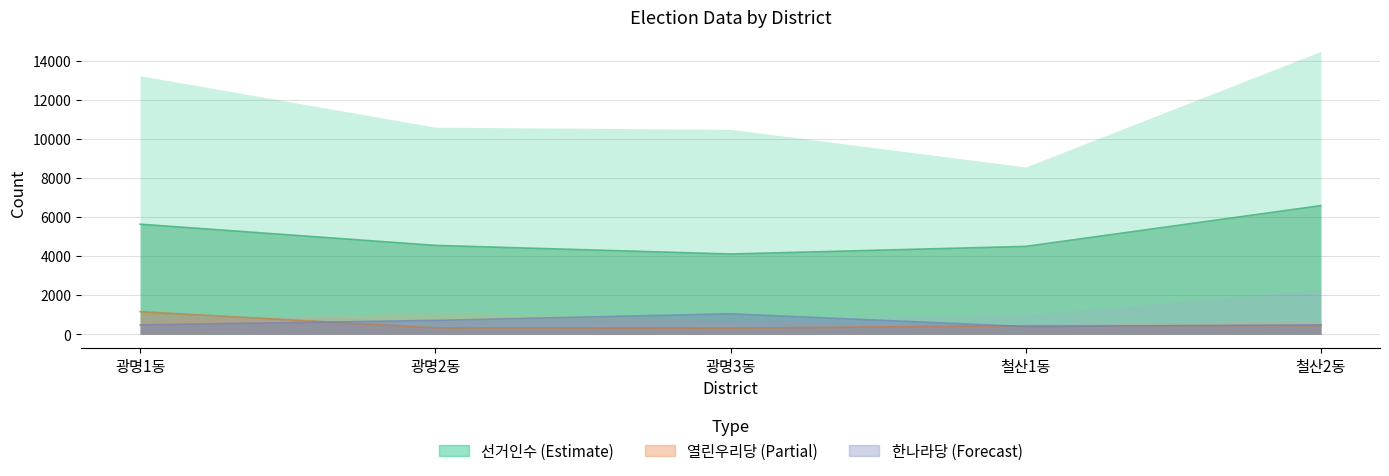

How many values in the 열린우리당이준희 series are below 438?

2